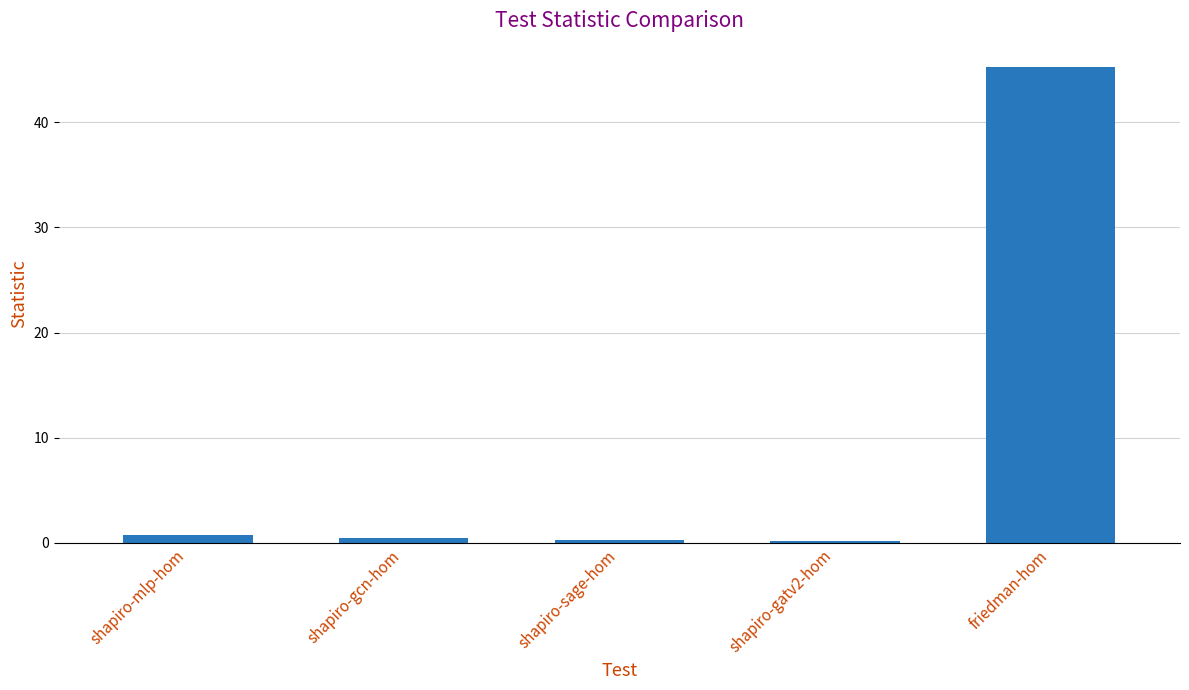

The value at friedman-hom is 45.2. True or false?

True